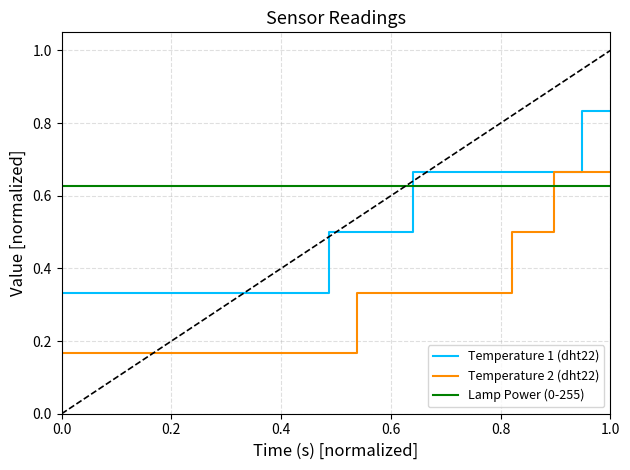

How many intersections are there between Temperature 1 (dht22) and Lamp Power (0-255)?

1